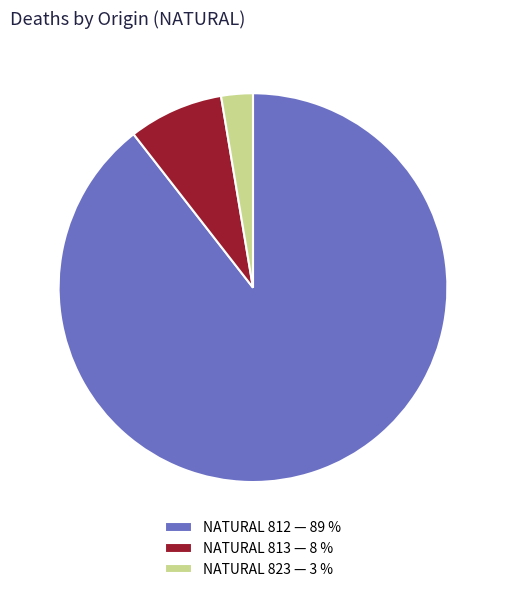

Is it true that NATURAL 812 — 89 % is 78% of the pie?

False